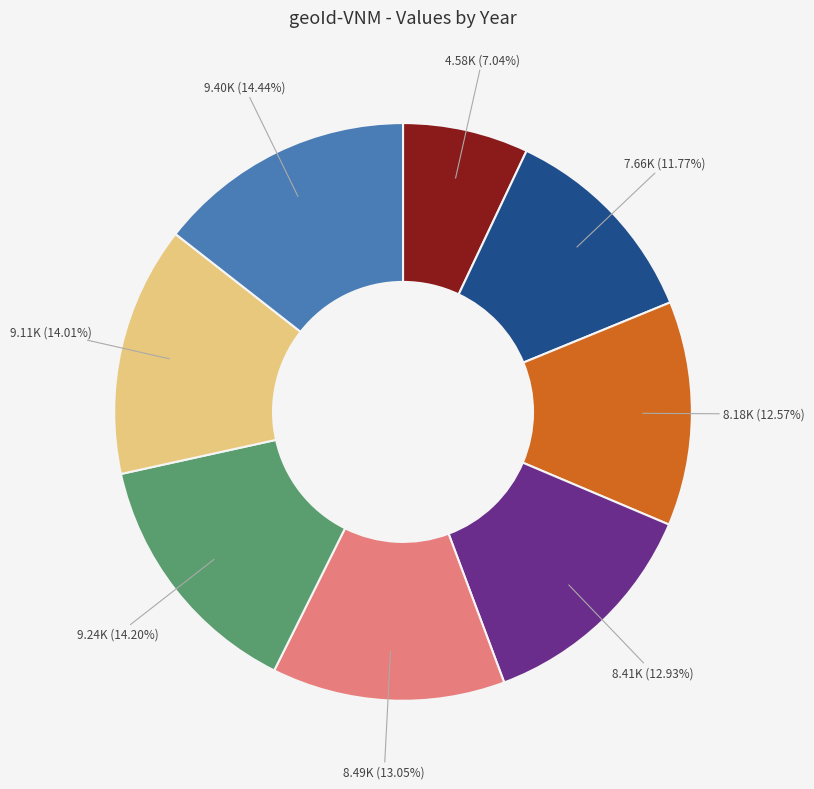

To the nearest percent, what is the average slice percentage?

12%